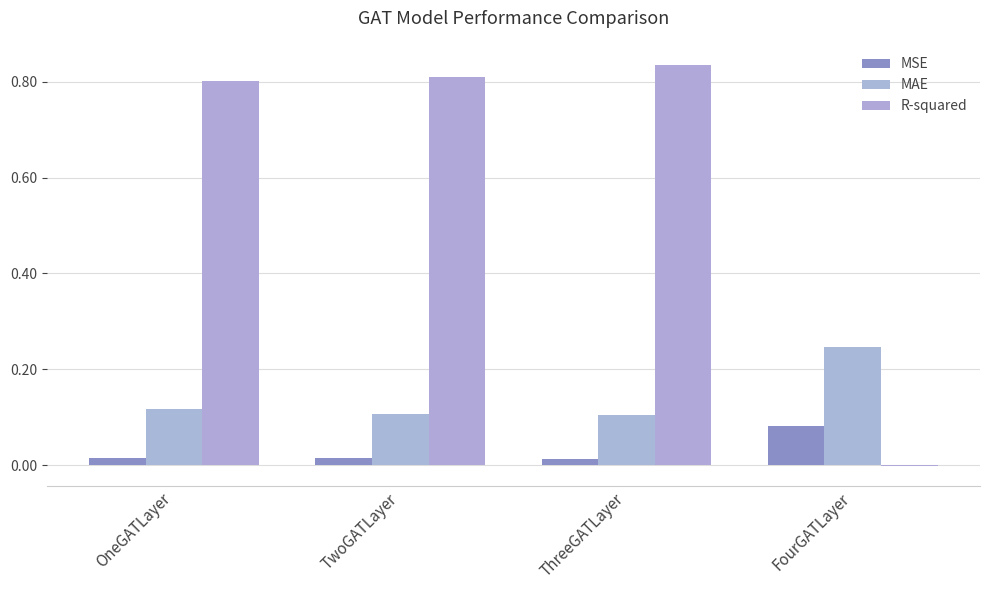

What is the difference between the maximum and minimum values in the R-squared series?

0.8